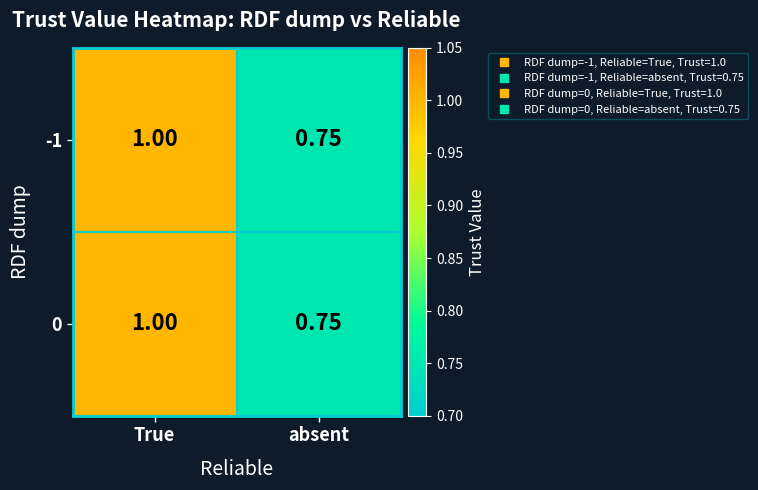

Rank the categories by -1 value from lowest to highest.

absent, True